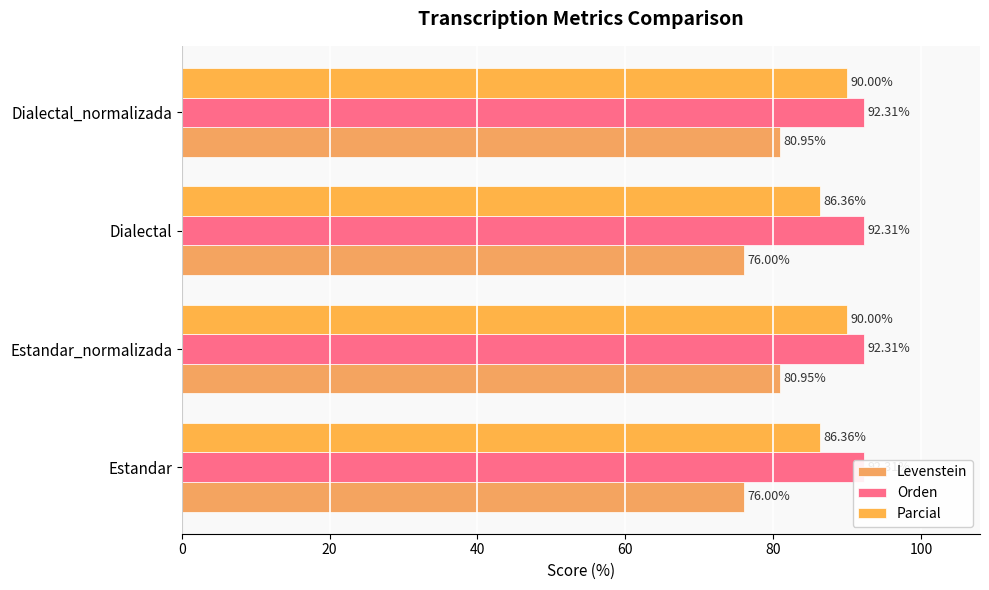

Between 20 and 60, which series saw the biggest shift?

Levenstein